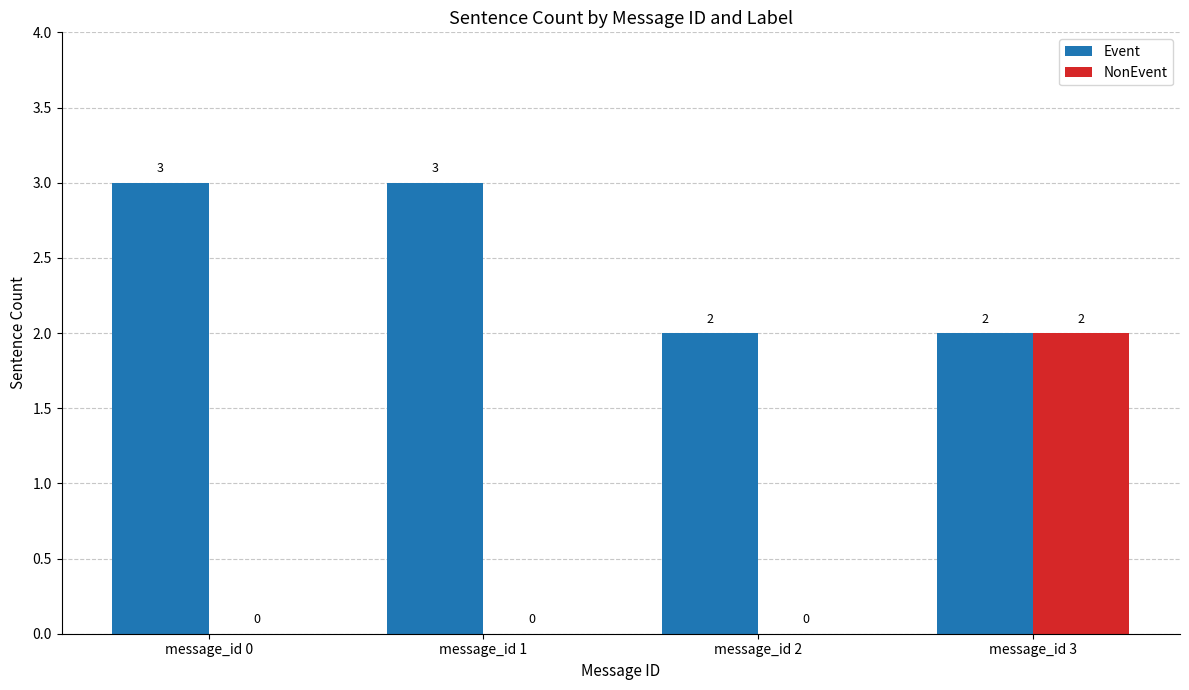

The value of Event at message_id 0 is 3. True or false?

True